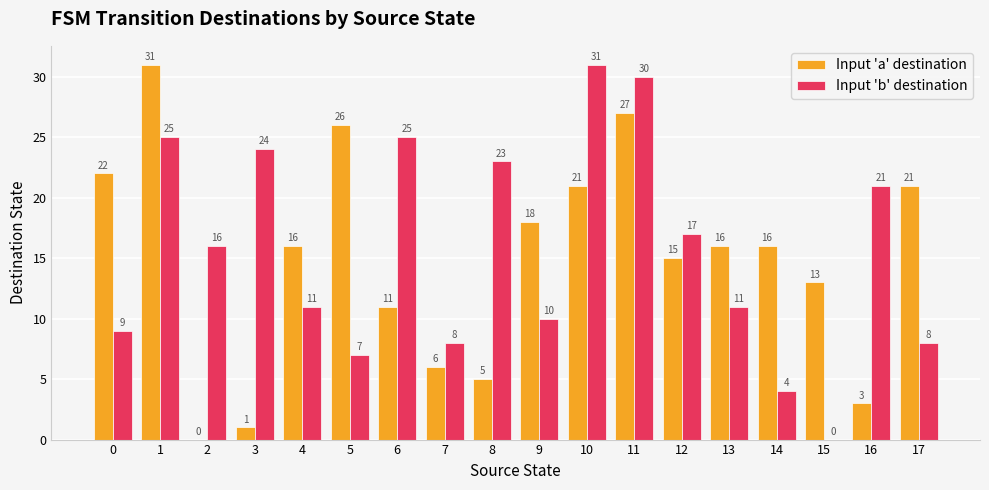

Between 10 and 11, which series saw the biggest shift?

Input 'a' destination